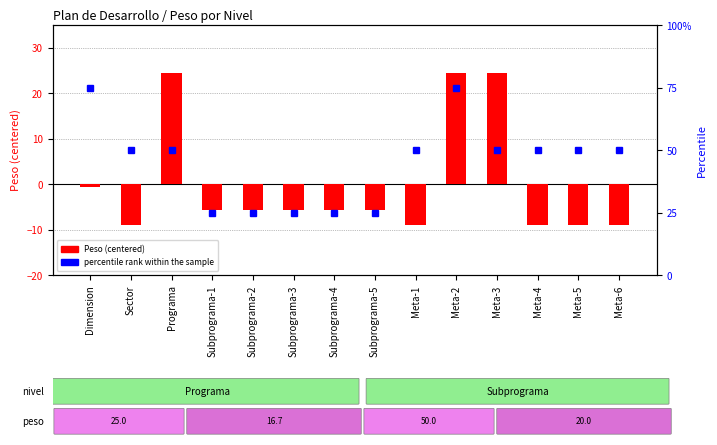

At which category is the sum across all series the highest?

Meta-2